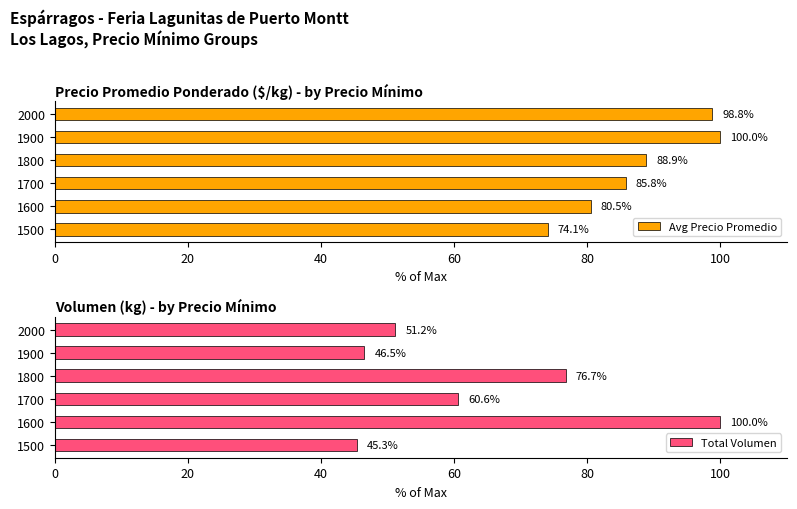

What is the average value of the Total Volumen series?

63.4